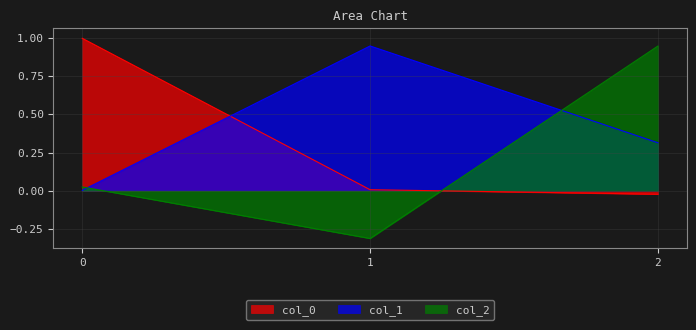

Reading left to right, what are all the values shown in this chart?

col_1: 0.0	0.9	0.3
col_2: 0.0	-0.3	0.9
col_0: 1.0	0.0	-0.0